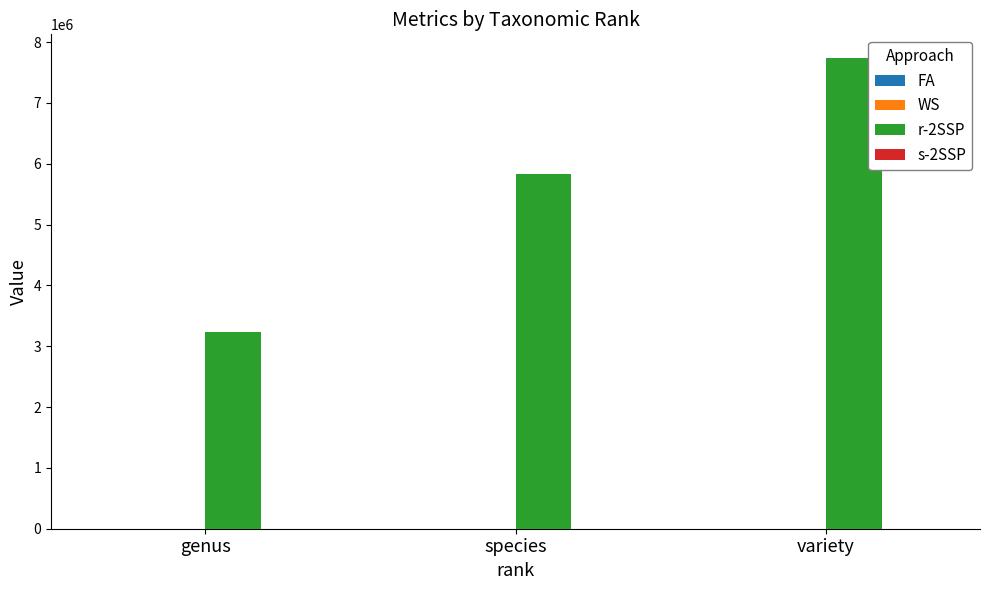

True or false: r-2SSP has a value of 1114368 at genus.

False